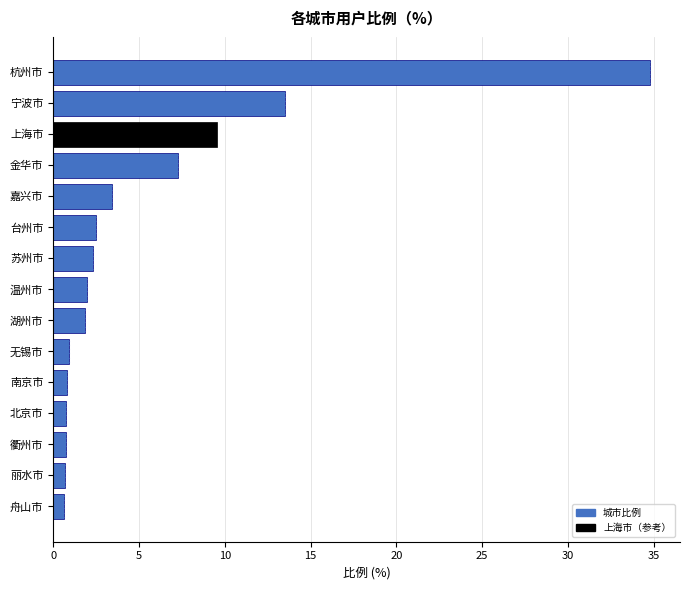

Which has a higher value, 台州市 or 无锡市?

台州市